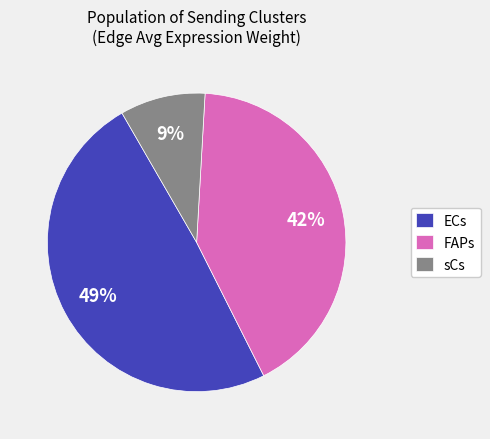

To the nearest percent, what is the difference between the largest and smallest slice percentages?

40%